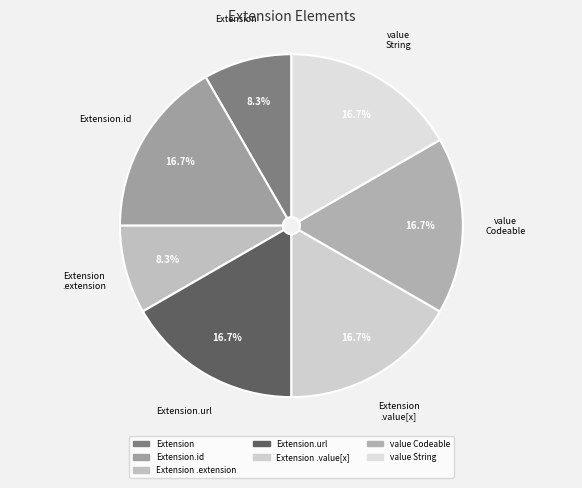

The Extension.value[x] slice represents 32% of the pie. True or false?

False